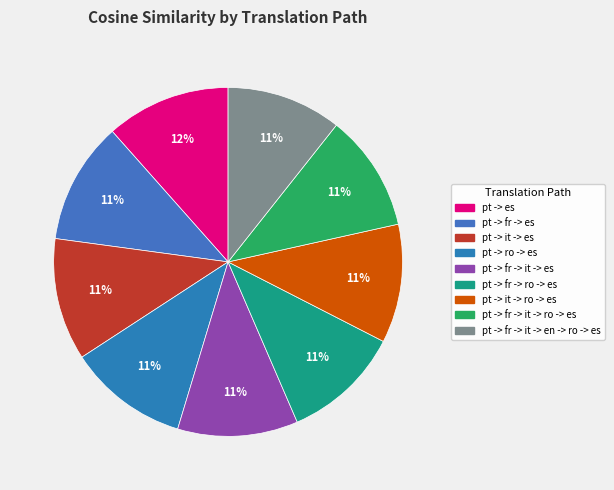

To the nearest percent, what is the difference between the pt -> es and pt -> fr -> it -> ro -> es slice percentages?

1%